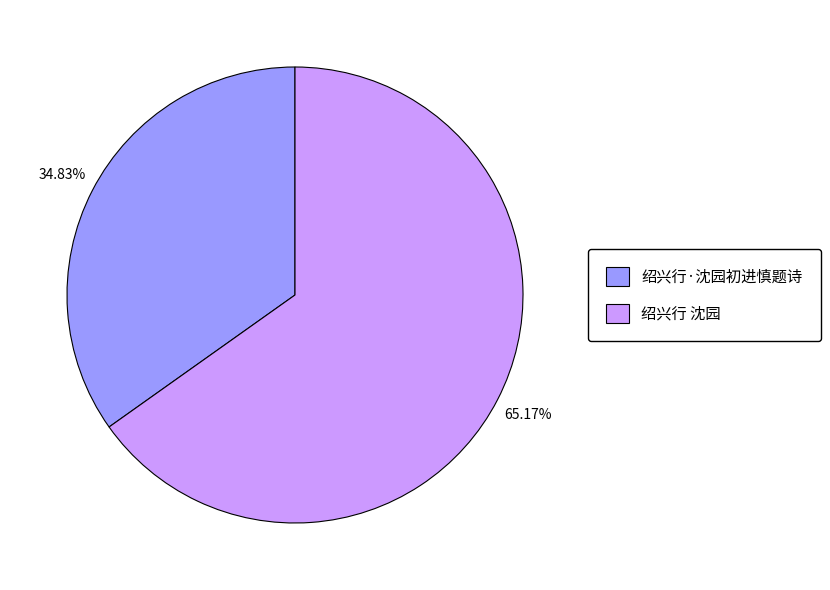

Is it true that 绍兴行·沈园初进慎题诗 is 35% of the pie?

True